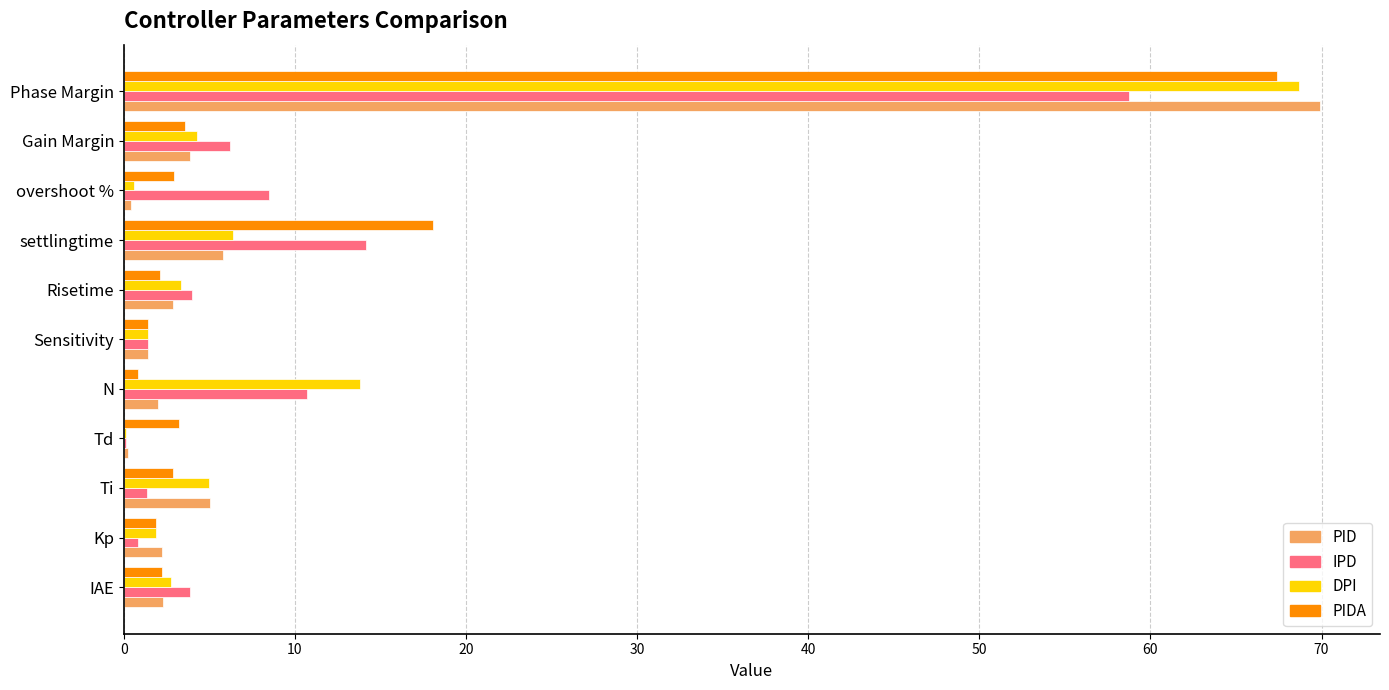

What is the greatest value displayed?

69.9